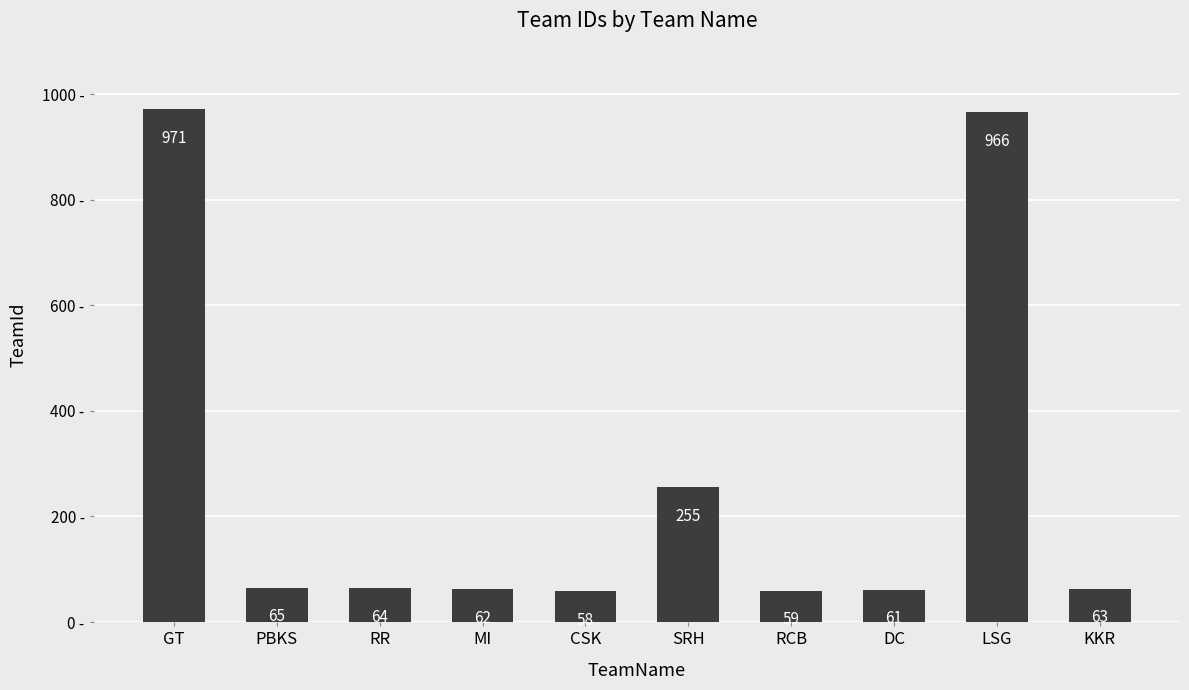

How many bars are there in total?

10